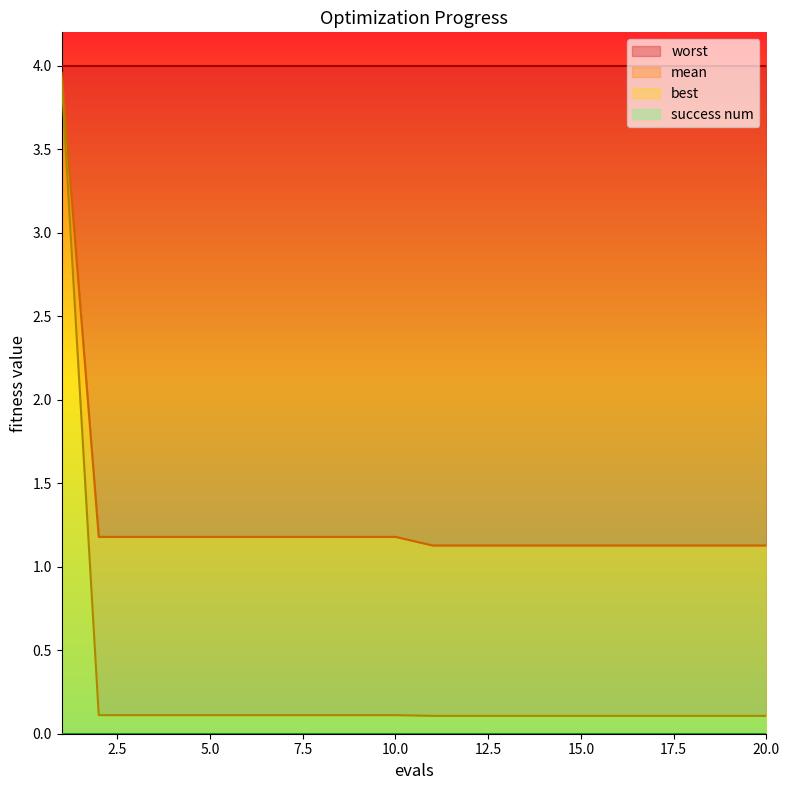

Count the number of data series in this chart.

2